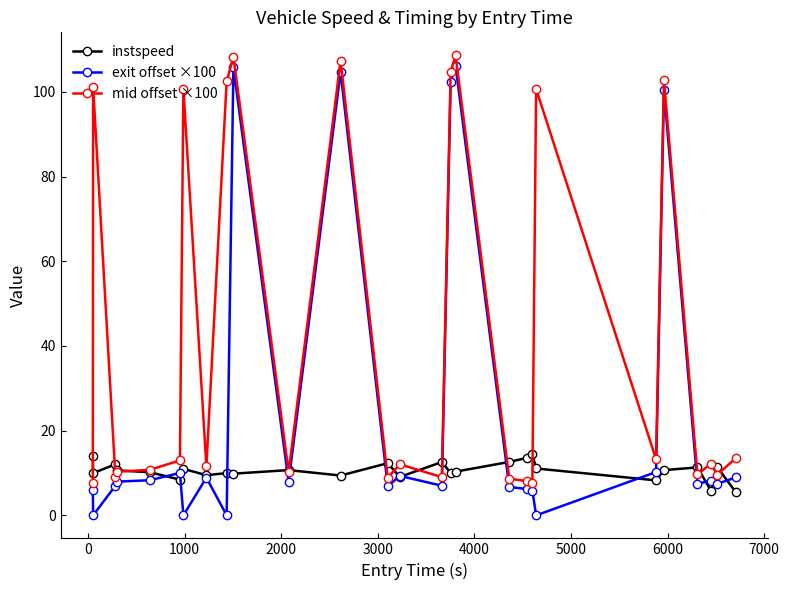

What is the difference between the second highest and second lowest values in the mid offset ×100 series?

100.6